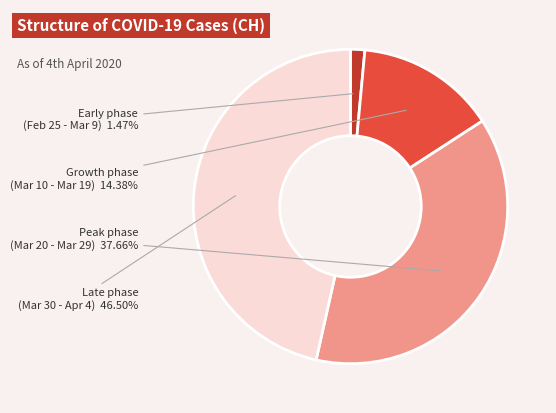

Is there any slice that represents more than half of the pie?

No